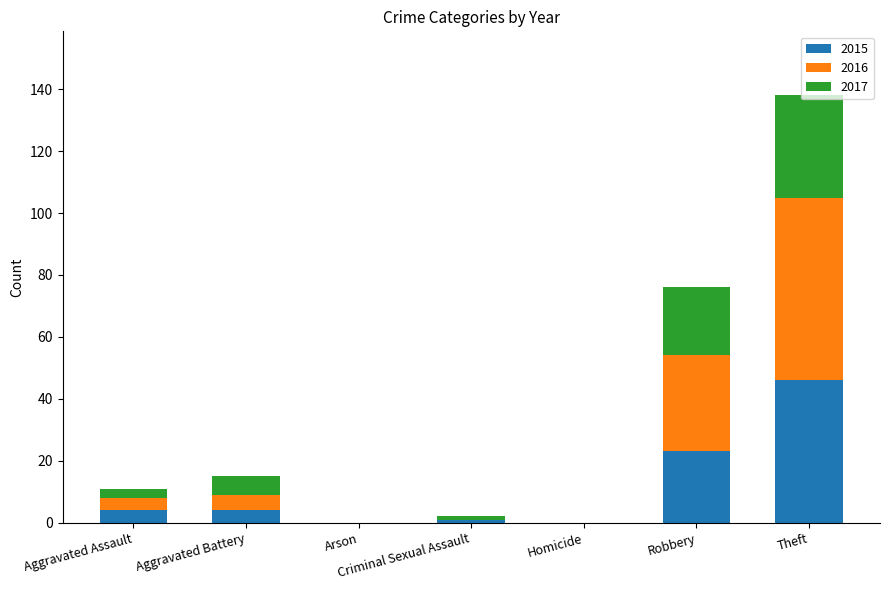

Does the chart contain stacked bars?

Yes